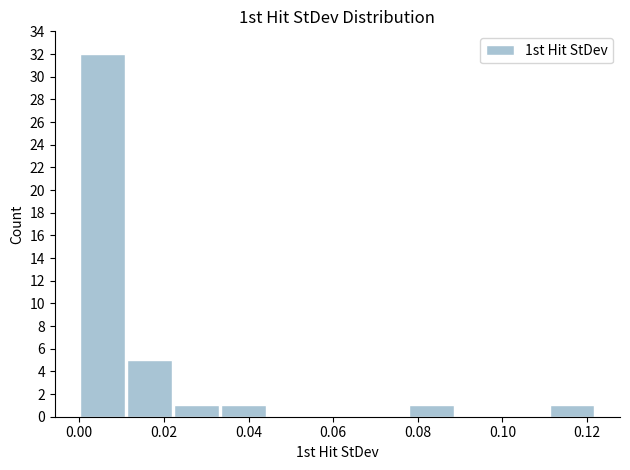

Which range on the x-axis has the tallest bar?

0.000 to 0.012